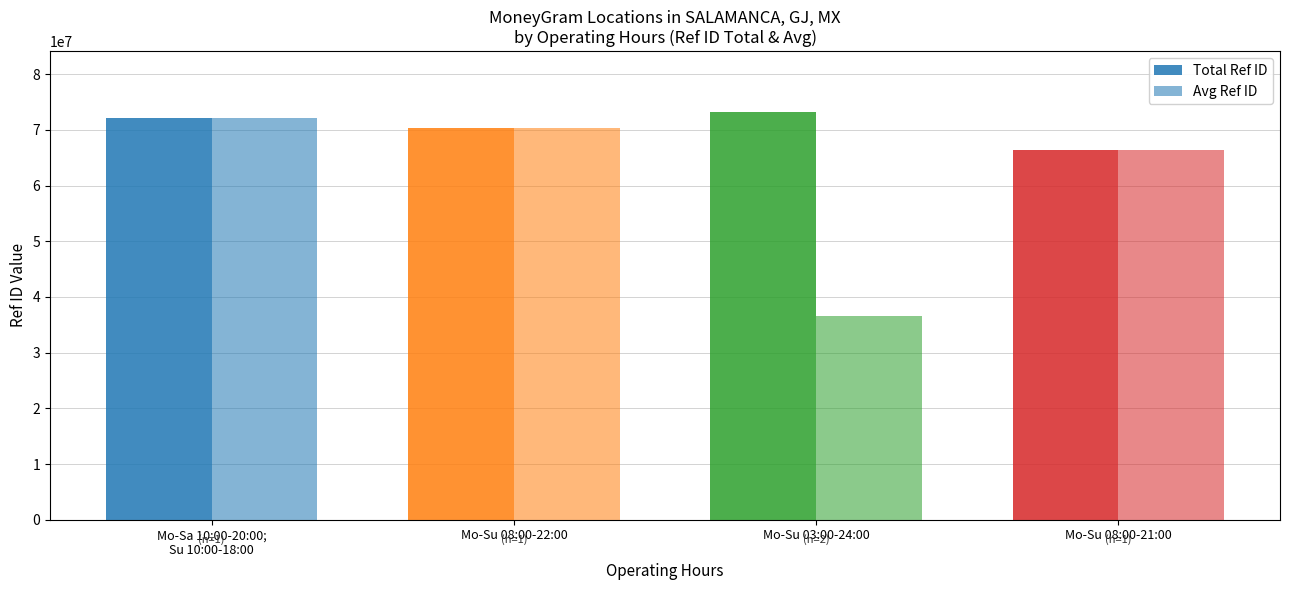

Where is Total Ref ID nearest to the value 69763859?

Mo-Su 08:00-22:00